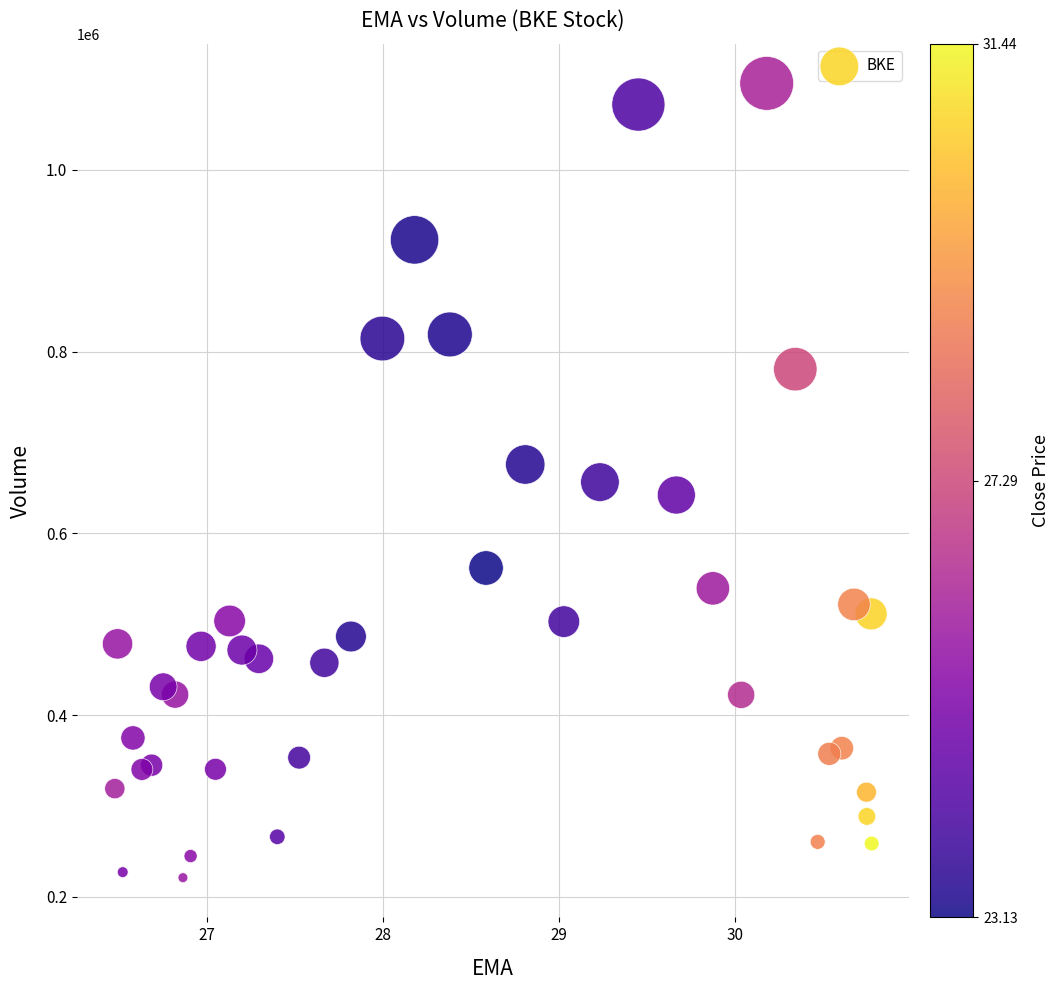

What is the range of Y values (max minus min)?

874100